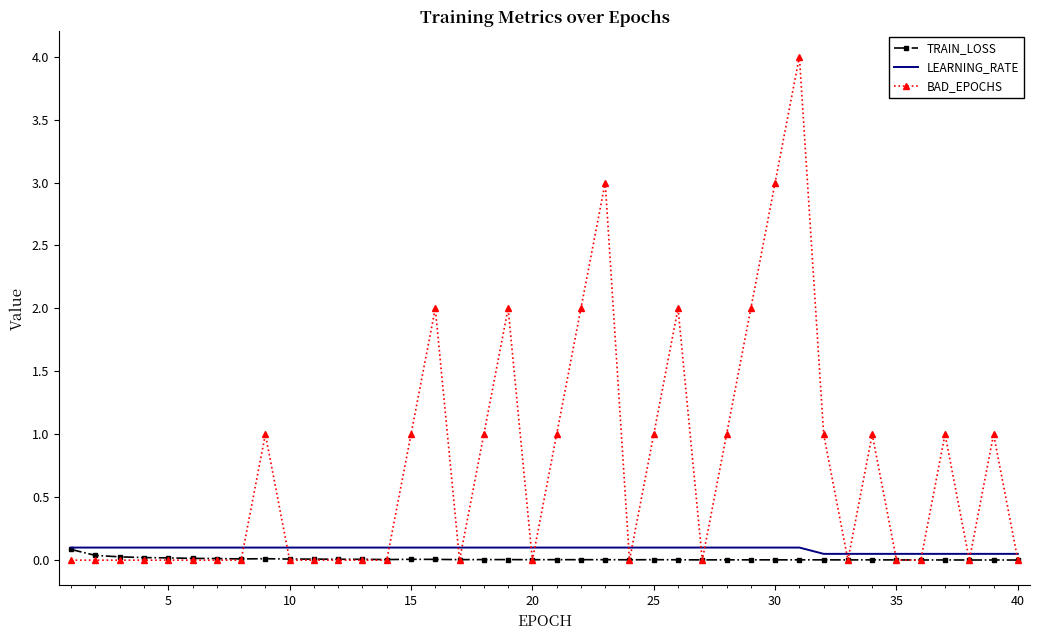

Which series has the largest total across all categories?

BAD_EPOCHS